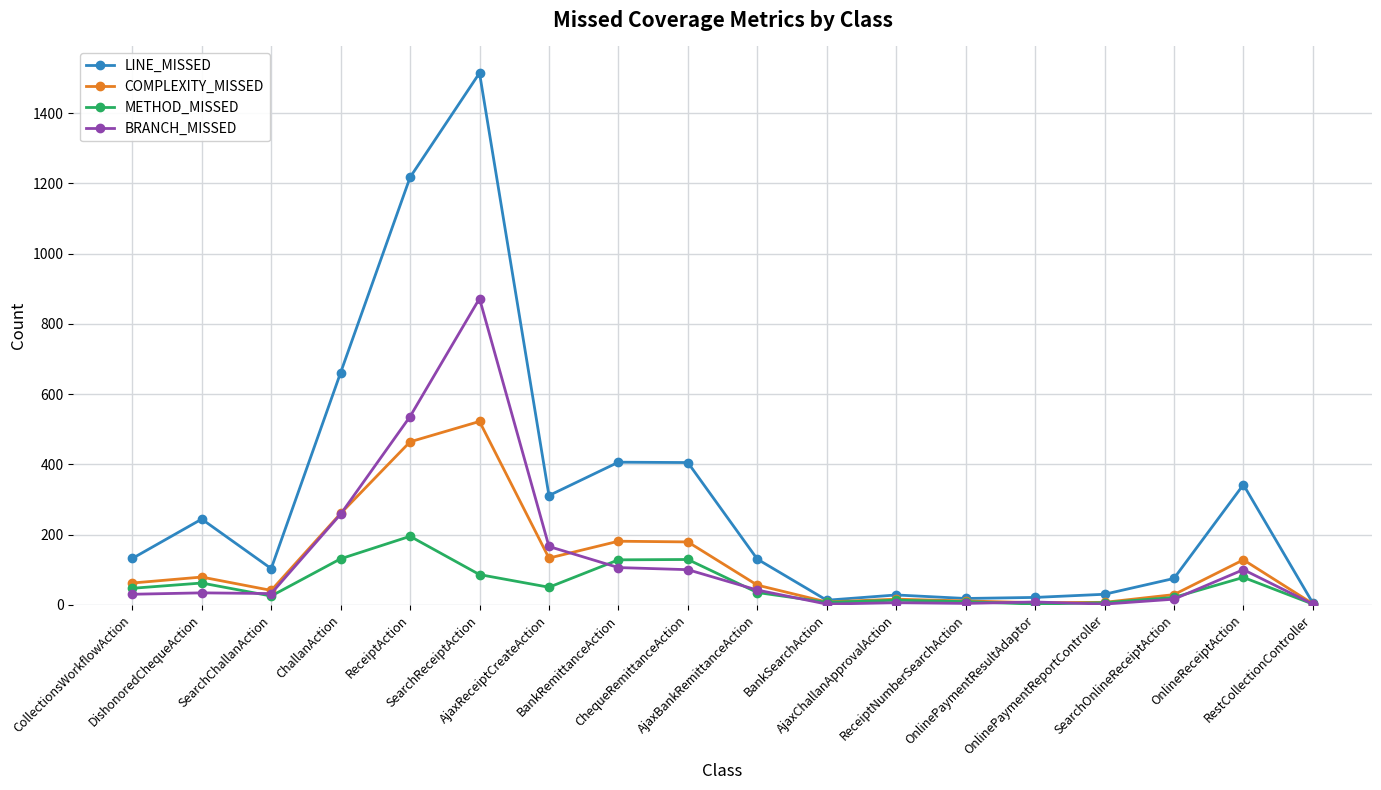

What is the sum of the COMPLEXITY_MISSED values at ChequeRemittanceAction and ReceiptNumberSearchAction?

190